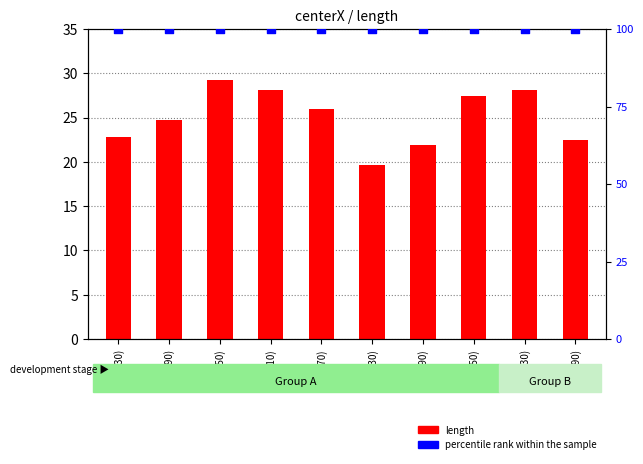

Which series has the widest spread of Y values?

length